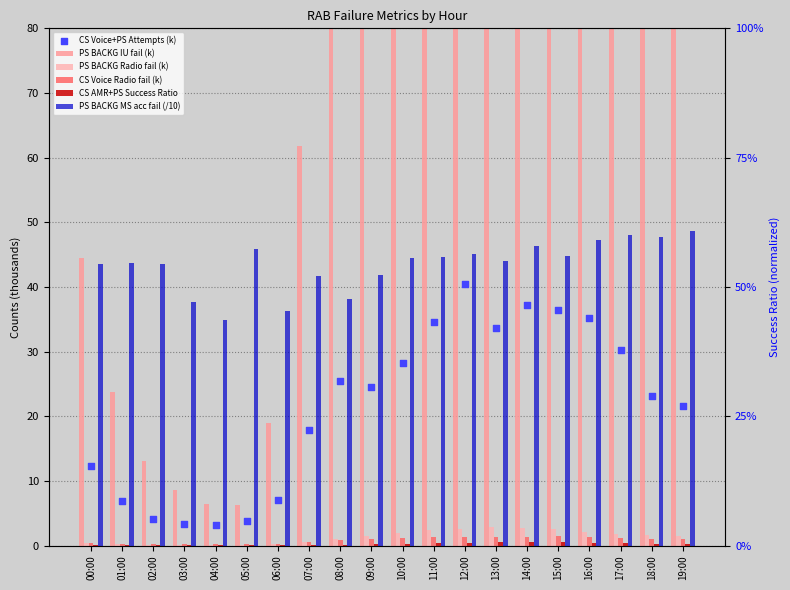

At which category is the sum across all series the highest?

14:00